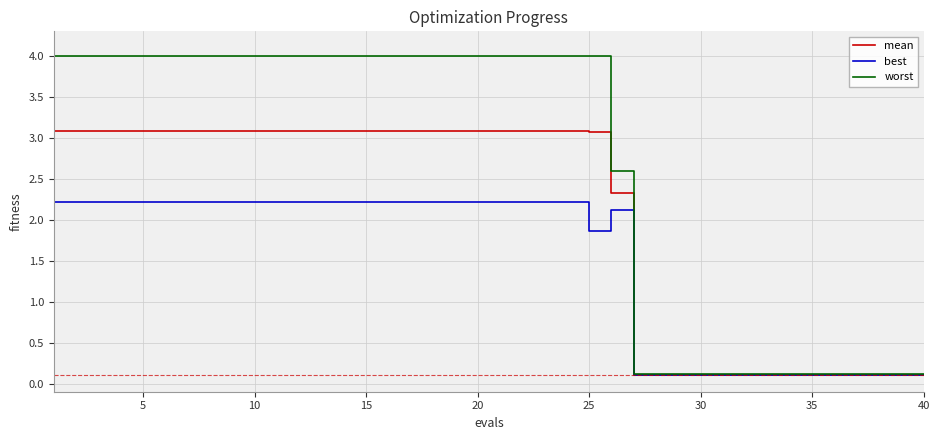

Which series has the largest range (max minus min)?

worst